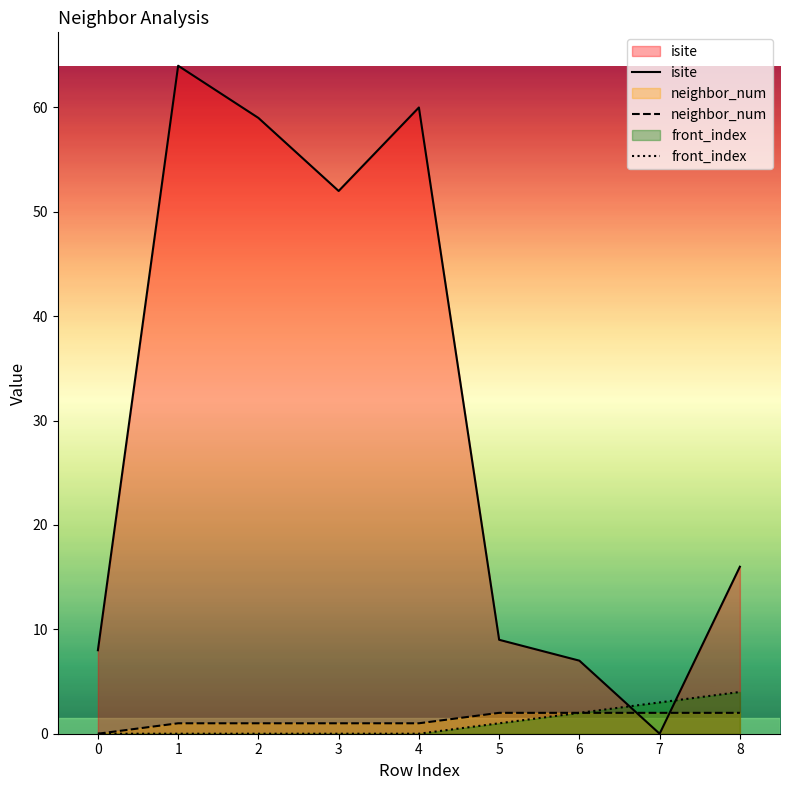

What is the sum of all front_index values?

10